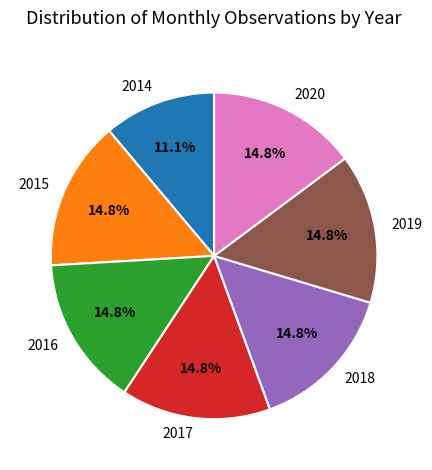

Count the number of slices in the pie.

7